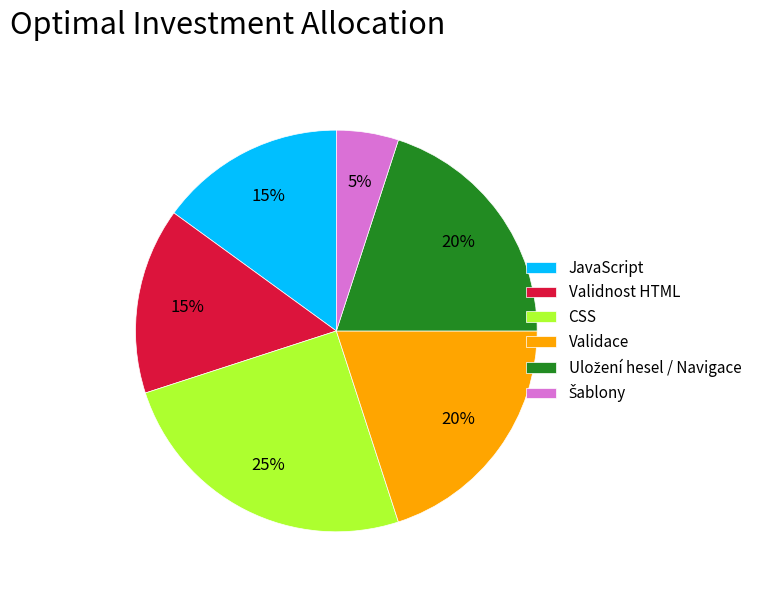

To the nearest percent, what is the difference between the largest and smallest slice percentages?

20%